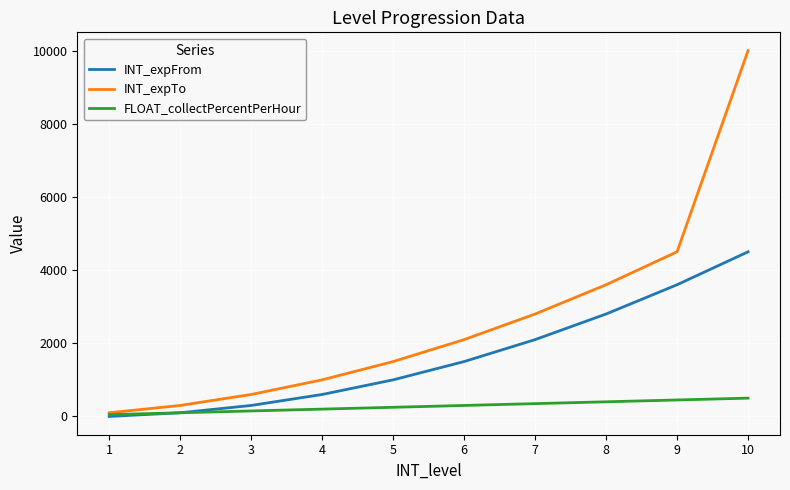

True or false: INT_expTo has a value of 3600 at 8.

True